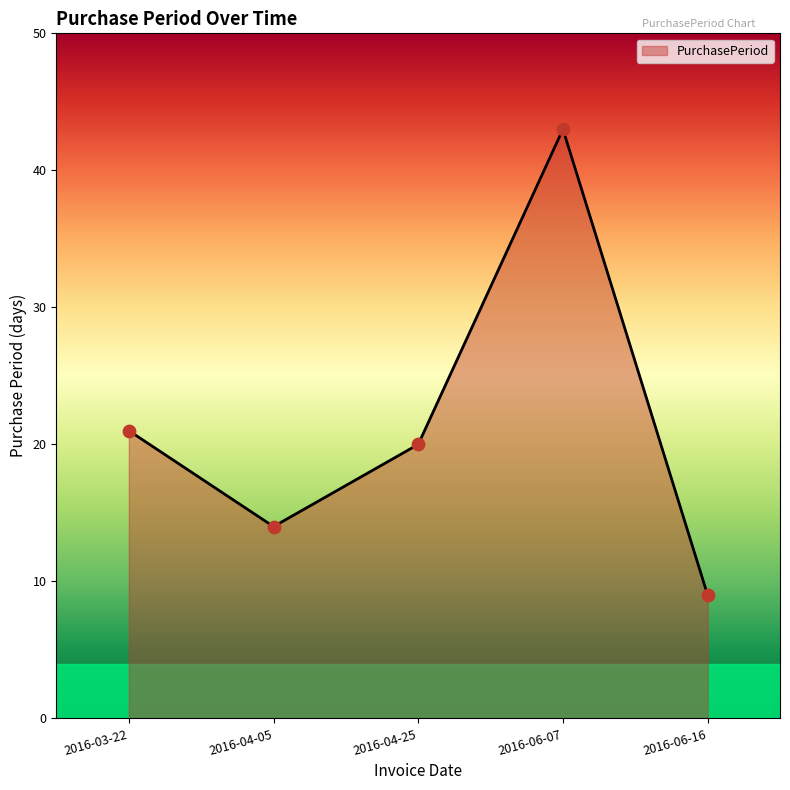

Between 2016-04-05 and 2016-06-07, which is larger?

2016-06-07